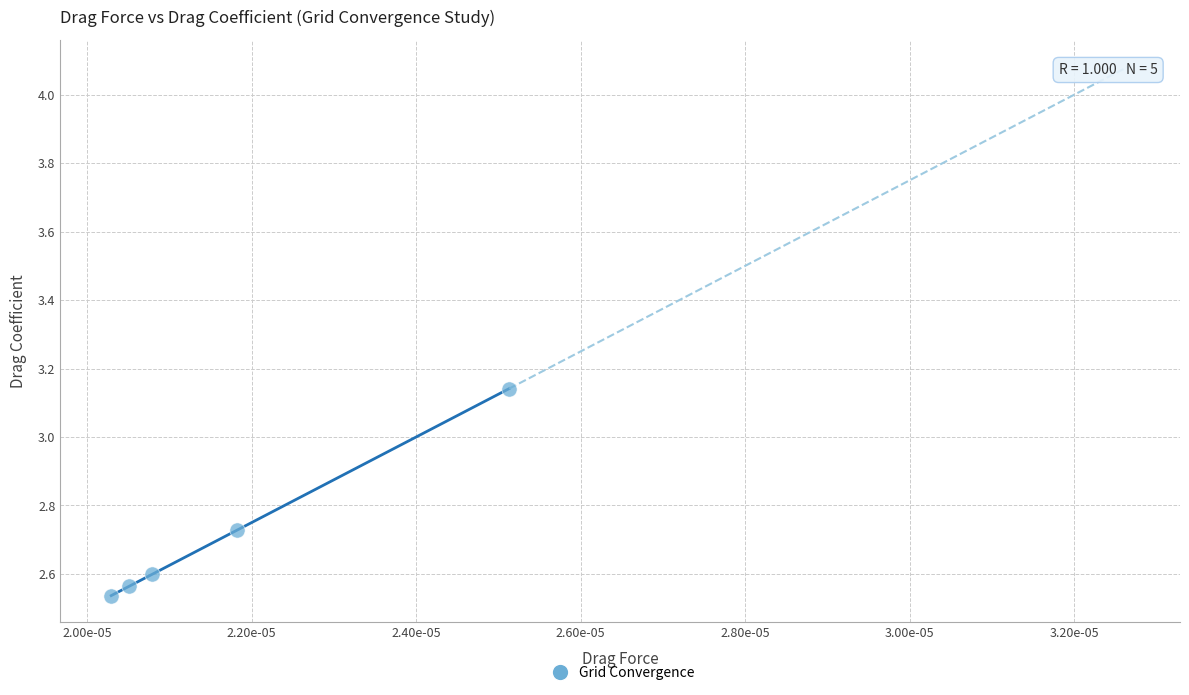

What is the range of Y values (max minus min)?

0.6